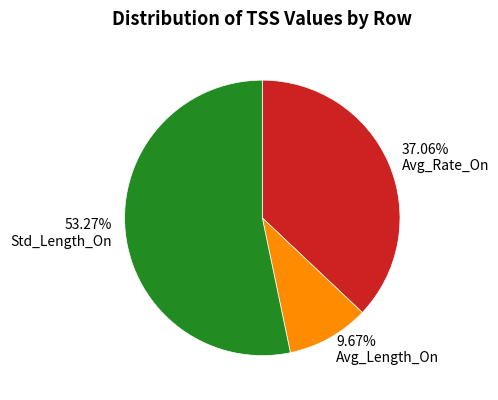

To the nearest percent, what portion does Std_Length_On represent?

53%